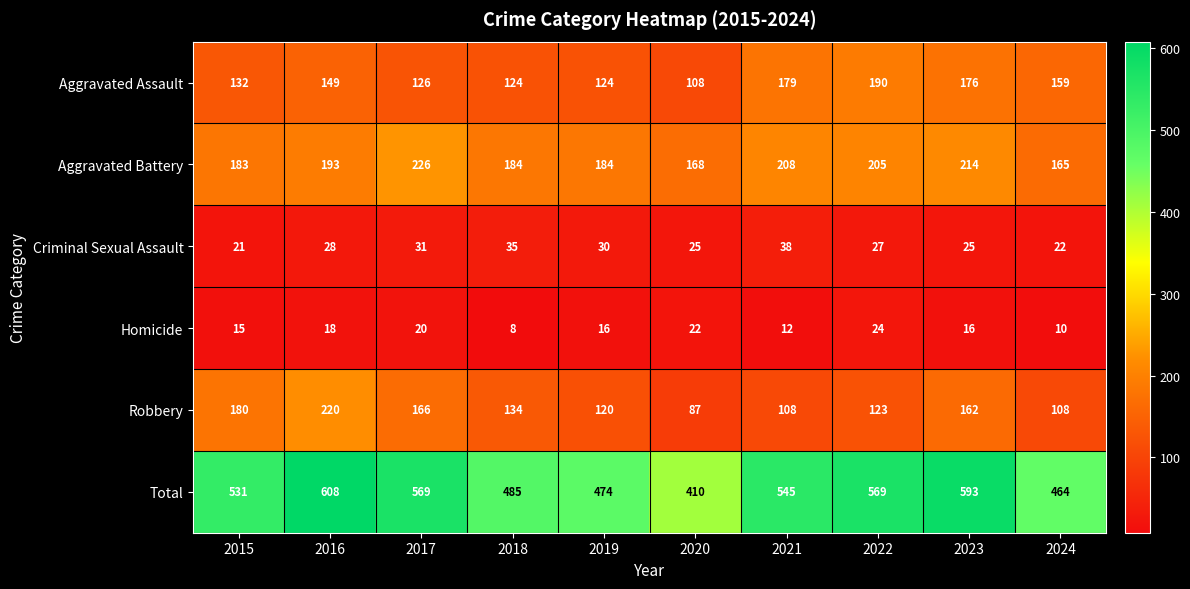

What value does the Robbery series have at 2020?

87